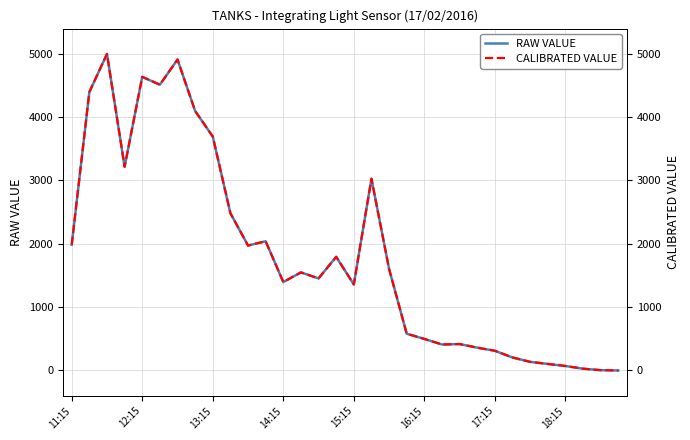

What are all the series names shown in the legend?

RAW VALUE, CALIBRATED VALUE